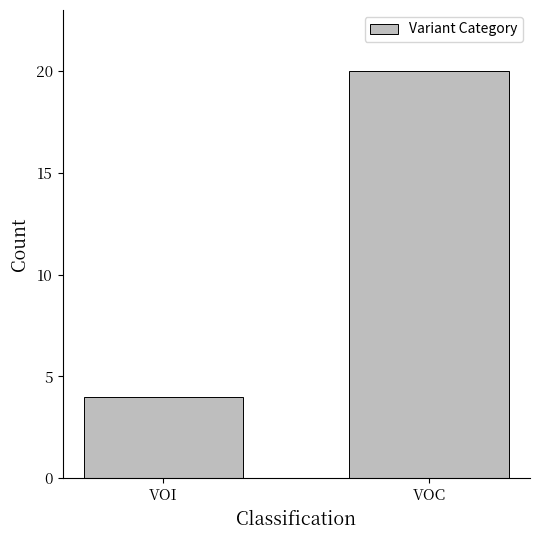

Reading left to right, extract all data points from this chart.

VOI=4	VOC=20